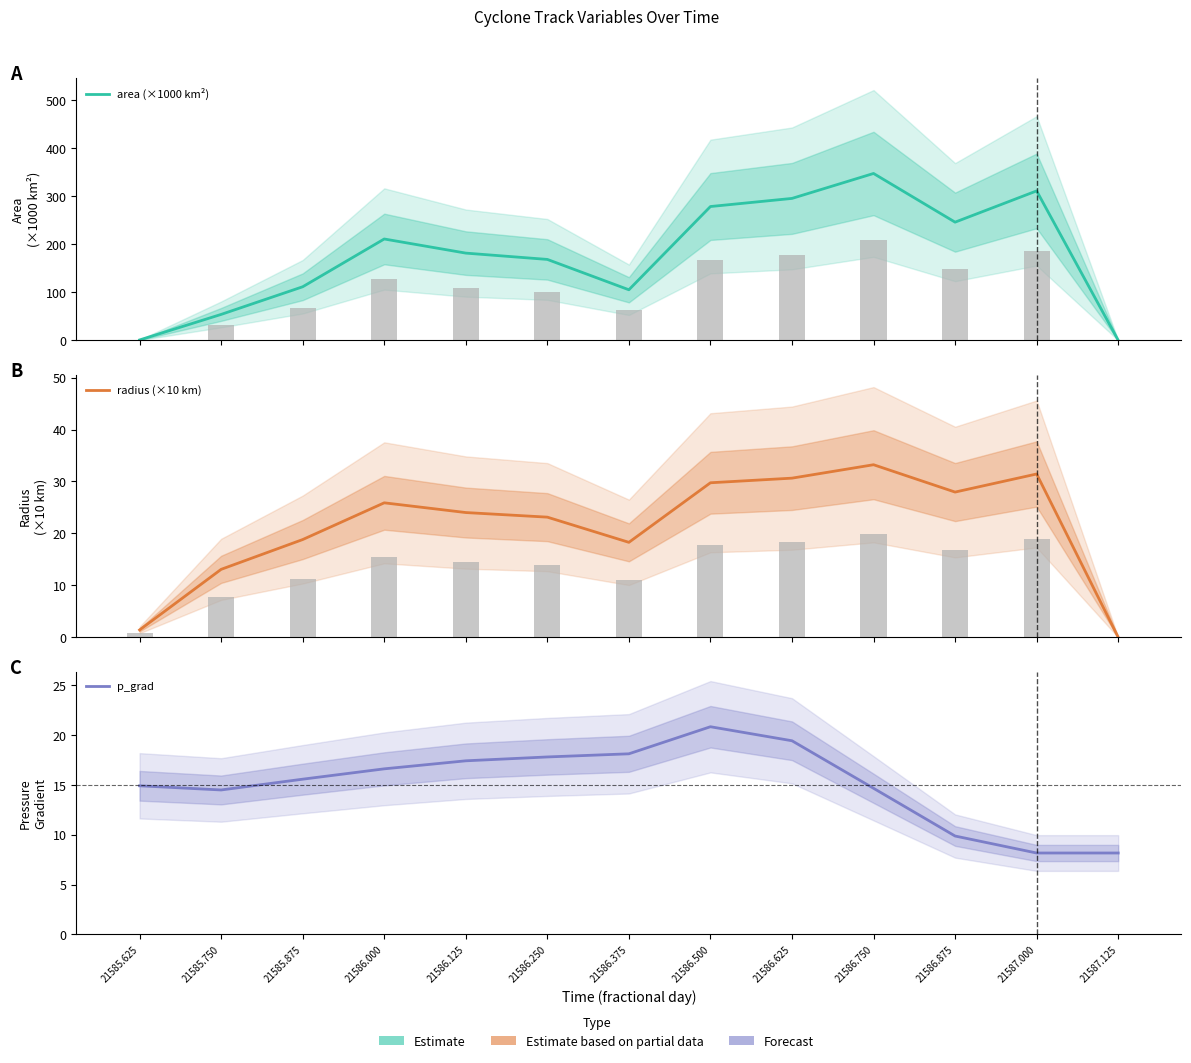

What is the difference between the p_grad values at 21586.750 and 21586.625?

4.8